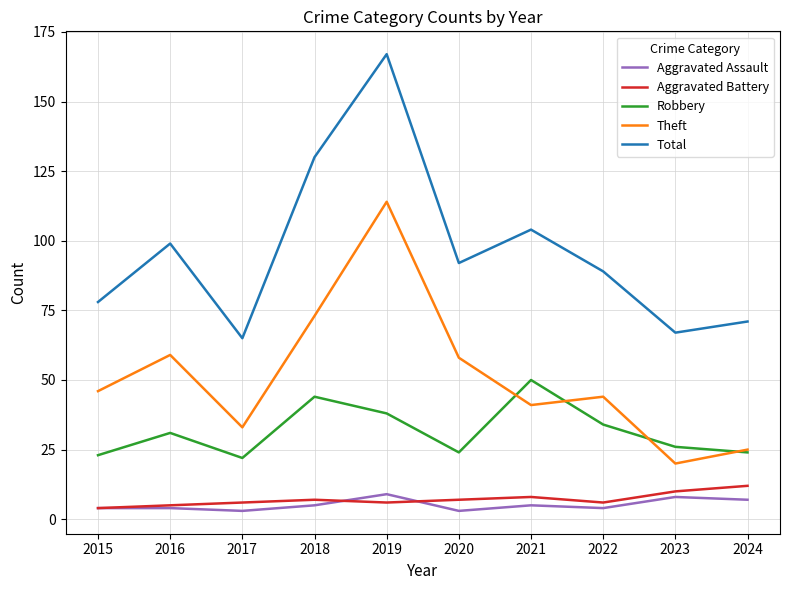

What is the difference between the highest and lowest values at 2022?

85